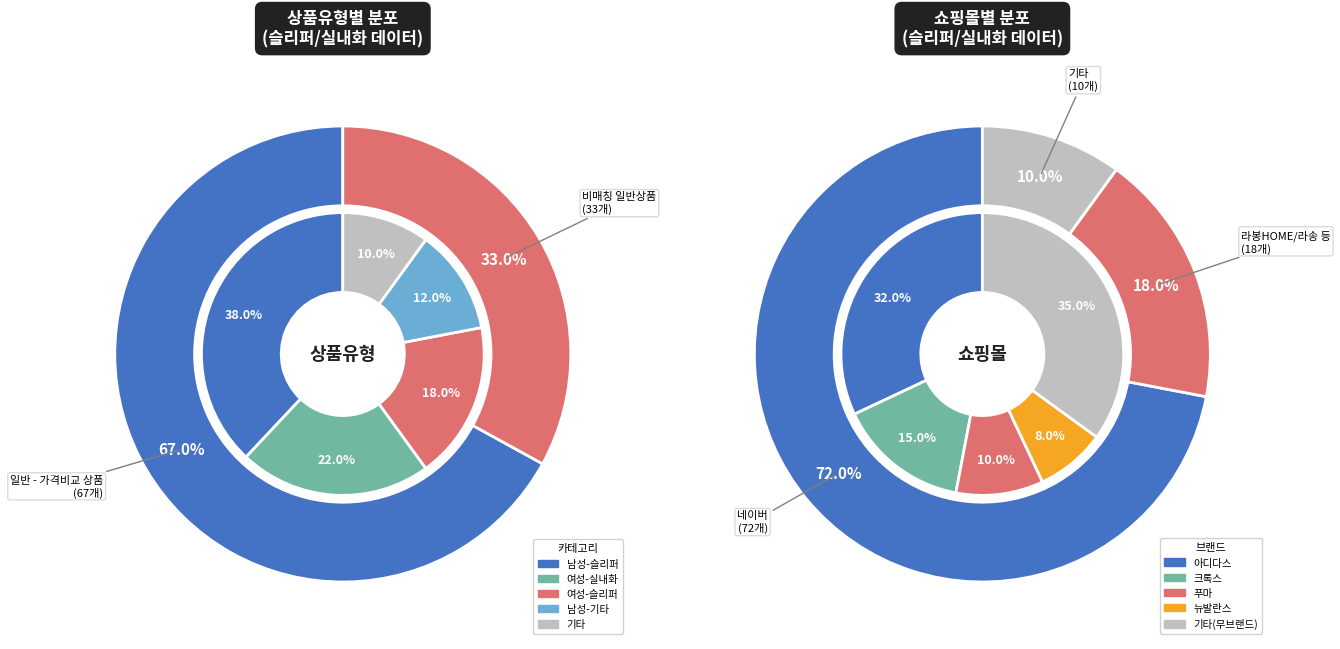

Is it true that 일반 - 가격비교 비매칭 일반상품 is 33% of the pie?

True